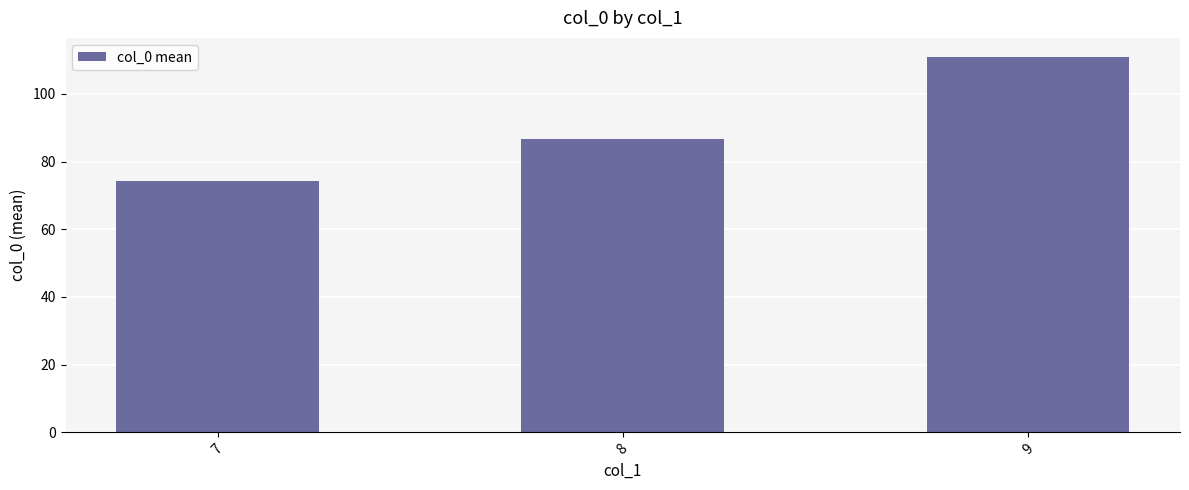

List the labels in order of value, largest first.

9, 8, 7